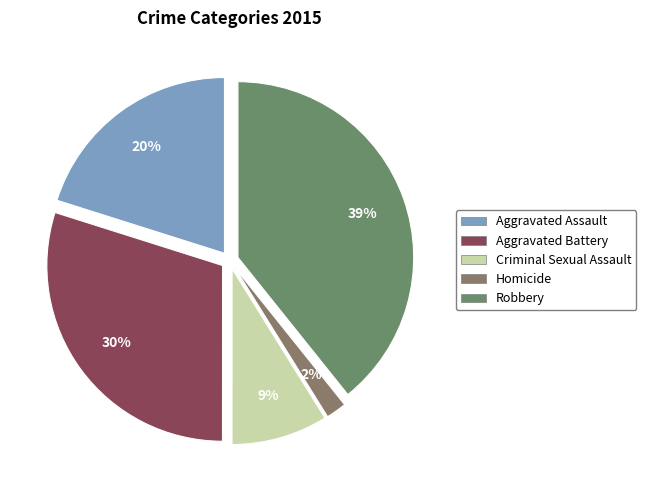

Which category has the smallest portion of the pie?

Homicide